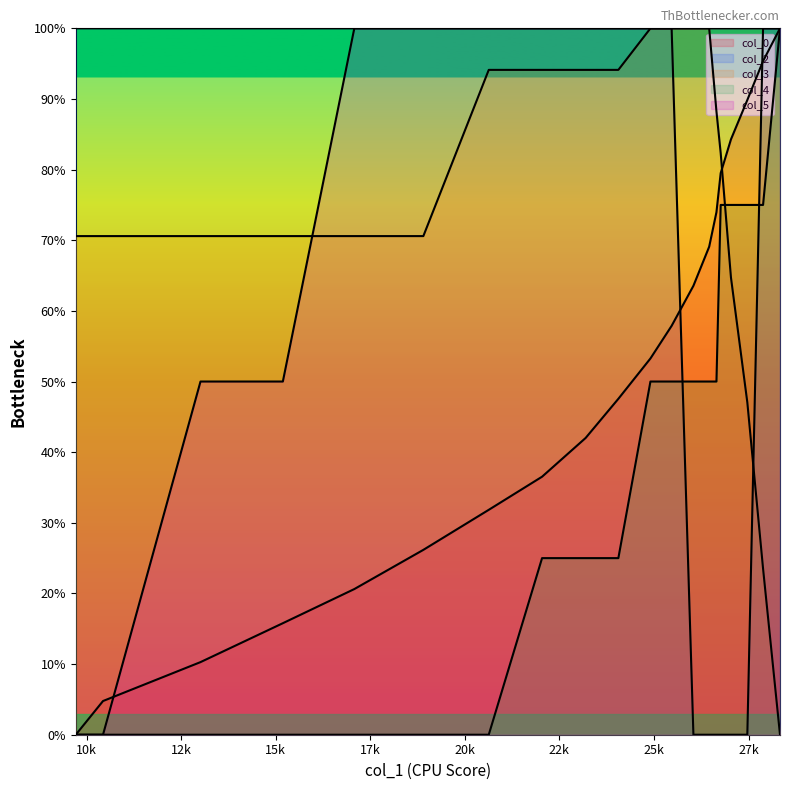

True or false: col_5 has more than 2 points higher than both neighbors.

False